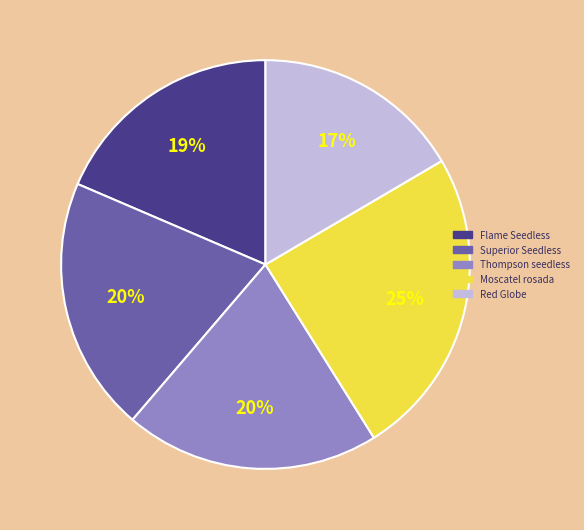

How many segments does this pie chart have?

5